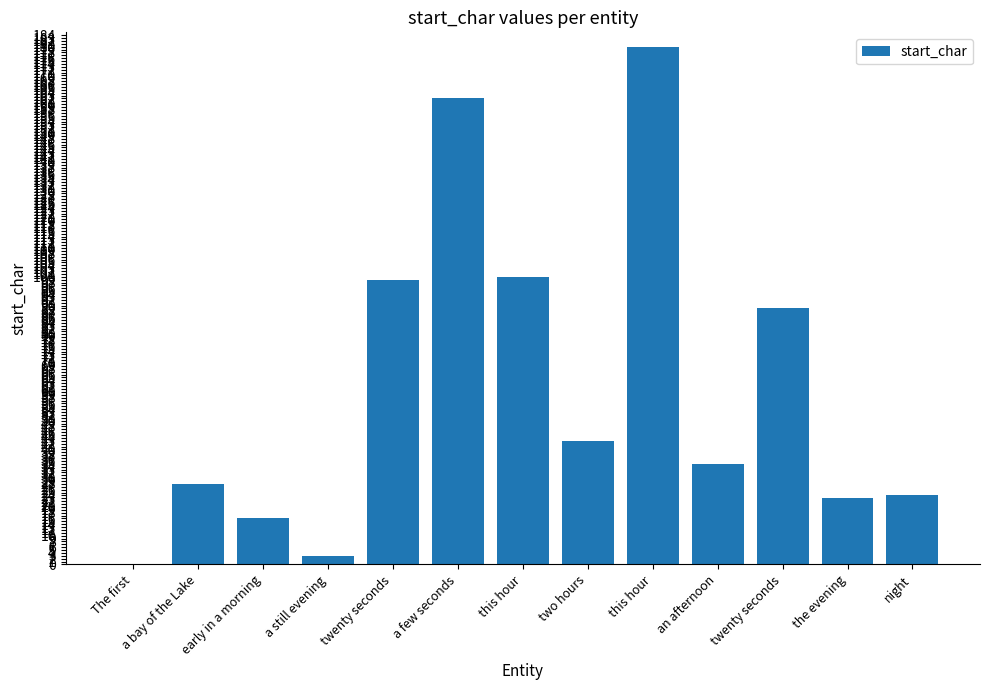

Read the value at two hours, to the nearest 5.

45